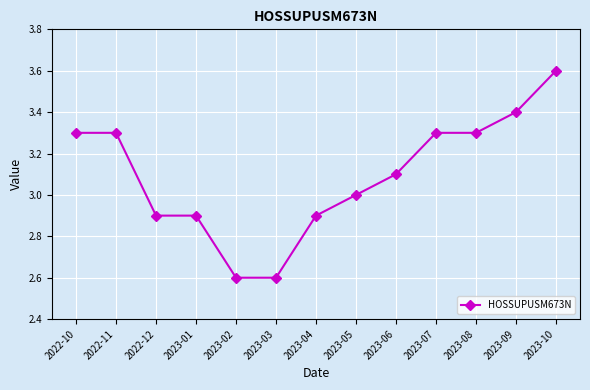

At which label does the data first exceed 3?

2022-10